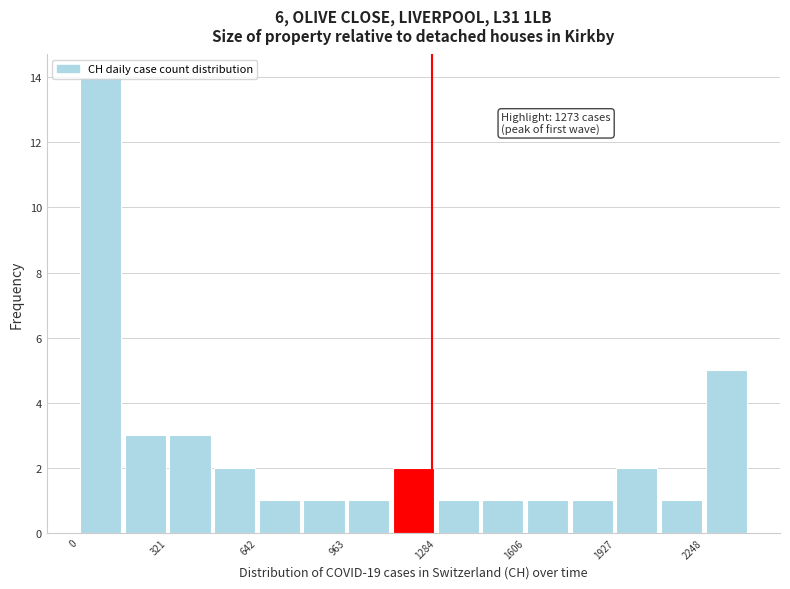

Around what value on the x-axis is the tallest bar? Give the approximate position of its centre, as read against the axis.

100